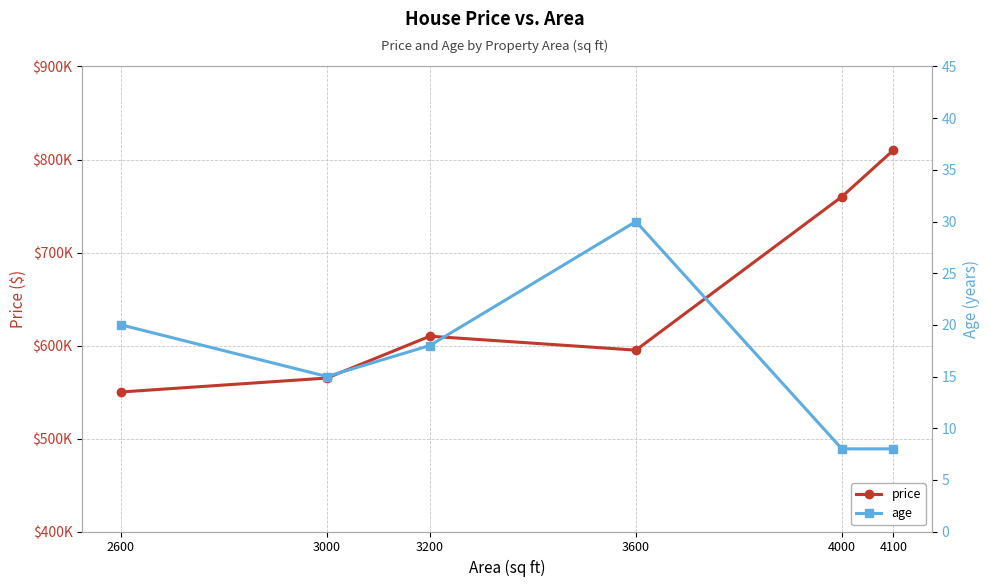

Reading left to right, list all the values displayed in this chart.

price: 550000	565000	610000	595000	760000	810000
age: 20	15	18	30	8	8